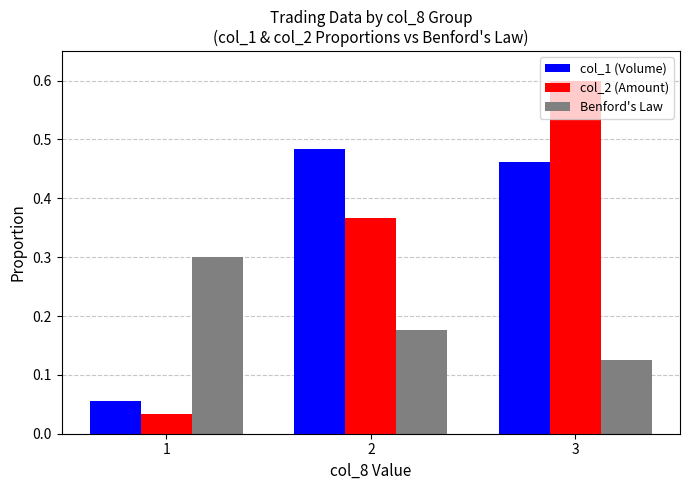

How many bars are there in total?

9